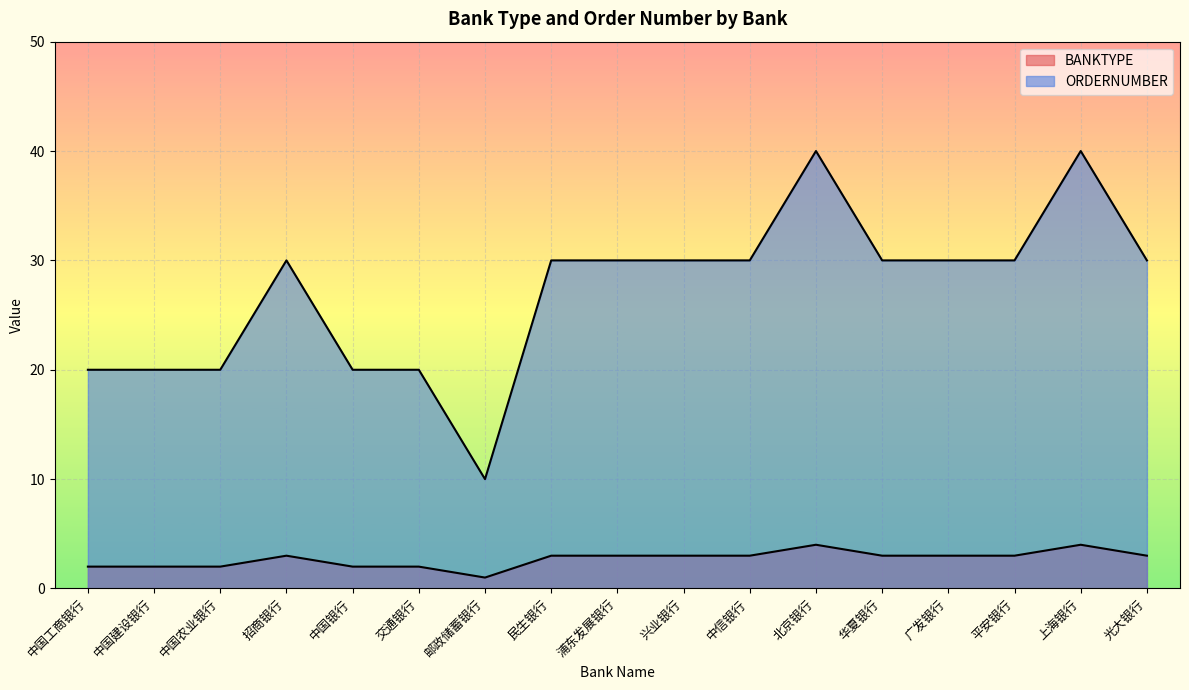

Which series has the largest total across all categories?

ORDERNUMBER